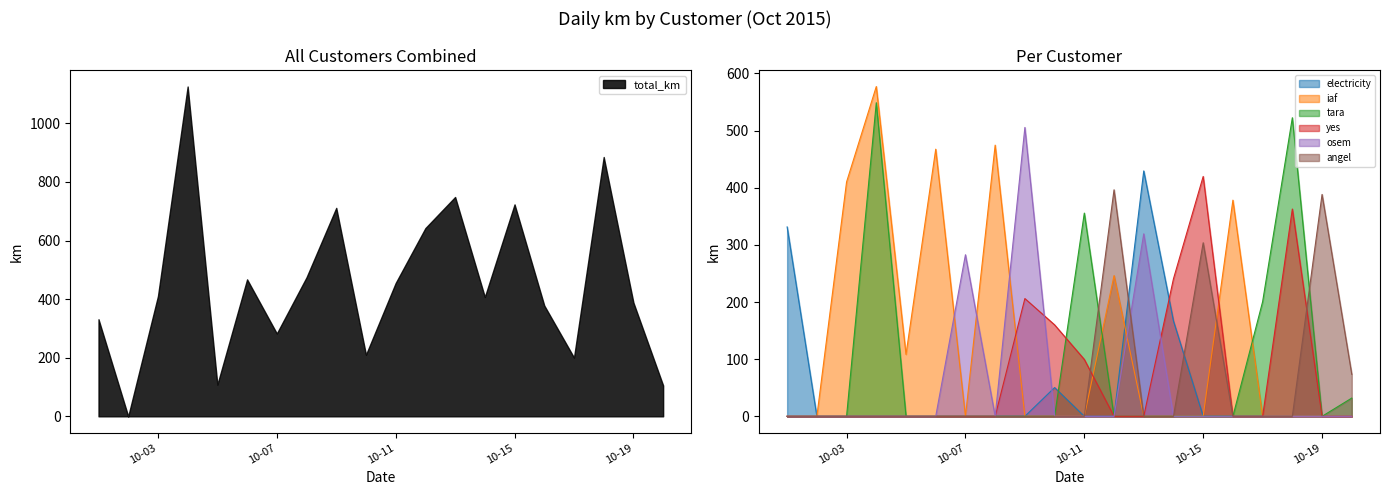

What is the average value of the iaf series?

133.1